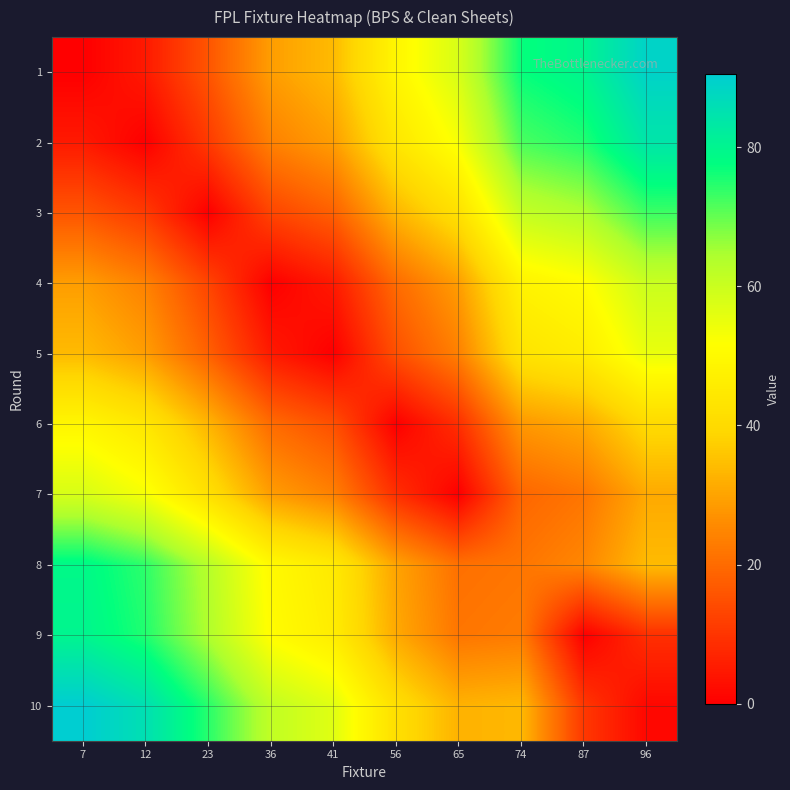

At how many categories does at least one series exceed 76?

5